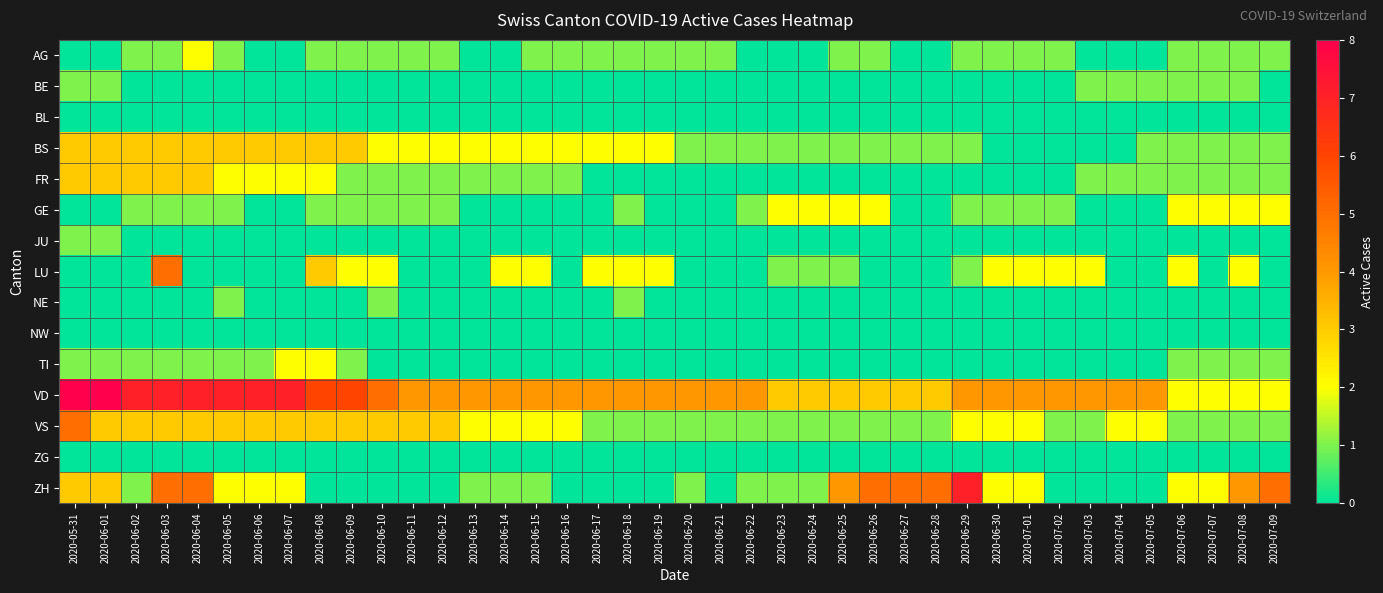

Reading left to right, list all the values displayed in this chart.

AG: 2020-05-31=0	2020-06-01=0	2020-06-02=1	2020-06-03=1	2020-06-04=2	2020-06-05=1	2020-06-06=0	2020-06-07=0	2020-06-08=1	2020-06-09=1	2020-06-10=1	2020-06-11=1	2020-06-12=1	2020-06-13=0	2020-06-14=0	2020-06-15=1	2020-06-16=1	2020-06-17=1	2020-06-18=1	2020-06-19=1	2020-06-20=1	2020-06-21=1	2020-06-22=0	2020-06-23=0	2020-06-24=0	2020-06-25=1	2020-06-26=1	2020-06-27=0	2020-06-28=0	2020-06-29=1	2020-06-30=1	2020-07-01=1	2020-07-02=1	2020-07-03=0	2020-07-04=0	2020-07-05=0	2020-07-06=1	2020-07-07=1	2020-07-08=1	2020-07-09=1
BE: 2020-05-31=1	2020-06-01=1	2020-06-02=0	2020-06-03=0	2020-06-04=0	2020-06-05=0	2020-06-06=0	2020-06-07=0	2020-06-08=0	2020-06-09=0	2020-06-10=0	2020-06-11=0	2020-06-12=0	2020-06-13=0	2020-06-14=0	2020-06-15=0	2020-06-16=0	2020-06-17=0	2020-06-18=0	2020-06-19=0	2020-06-20=0	2020-06-21=0	2020-06-22=0	2020-06-23=0	2020-06-24=0	2020-06-25=0	2020-06-26=0	2020-06-27=0	2020-06-28=0	2020-06-29=0	2020-06-30=0	2020-07-01=0	2020-07-02=0	2020-07-03=1	2020-07-04=1	2020-07-05=1	2020-07-06=1	2020-07-07=1	2020-07-08=1	2020-07-09=0
BL: 2020-05-31=0	2020-06-01=0	2020-06-02=0	2020-06-03=0	2020-06-04=0	2020-06-05=0	2020-06-06=0	2020-06-07=0	2020-06-08=0	2020-06-09=0	2020-06-10=0	2020-06-11=0	2020-06-12=0	2020-06-13=0	2020-06-14=0	2020-06-15=0	2020-06-16=0	2020-06-17=0	2020-06-18=0	2020-06-19=0	2020-06-20=0	2020-06-21=0	2020-06-22=0	2020-06-23=0	2020-06-24=0	2020-06-25=0	2020-06-26=0	2020-06-27=0	2020-06-28=0	2020-06-29=0	2020-06-30=0	2020-07-01=0	2020-07-02=0	2020-07-03=0	2020-07-04=0	2020-07-05=0	2020-07-06=0	2020-07-07=0	2020-07-08=0	2020-07-09=0
BS: 2020-05-31=3	2020-06-01=3	2020-06-02=3	2020-06-03=3	2020-06-04=3	2020-06-05=3	2020-06-06=3	2020-06-07=3	2020-06-08=3	2020-06-09=3	2020-06-10=2	2020-06-11=2	2020-06-12=2	2020-06-13=2	2020-06-14=2	2020-06-15=2	2020-06-16=2	2020-06-17=2	2020-06-18=2	2020-06-19=2	2020-06-20=1	2020-06-21=1	2020-06-22=1	2020-06-23=1	2020-06-24=1	2020-06-25=1	2020-06-26=1	2020-06-27=1	2020-06-28=1	2020-06-29=1	2020-06-30=0	2020-07-01=0	2020-07-02=0	2020-07-03=0	2020-07-04=0	2020-07-05=1	2020-07-06=1	2020-07-07=1	2020-07-08=1	2020-07-09=1
FR: 2020-05-31=3	2020-06-01=3	2020-06-02=3	2020-06-03=3	2020-06-04=3	2020-06-05=2	2020-06-06=2	2020-06-07=2	2020-06-08=2	2020-06-09=1	2020-06-10=1	2020-06-11=1	2020-06-12=1	2020-06-13=1	2020-06-14=1	2020-06-15=1	2020-06-16=1	2020-06-17=0	2020-06-18=0	2020-06-19=0	2020-06-20=0	2020-06-21=0	2020-06-22=0	2020-06-23=0	2020-06-24=0	2020-06-25=0	2020-06-26=0	2020-06-27=0	2020-06-28=0	2020-06-29=0	2020-06-30=0	2020-07-01=0	2020-07-02=0	2020-07-03=1	2020-07-04=1	2020-07-05=1	2020-07-06=1	2020-07-07=1	2020-07-08=1	2020-07-09=1
GE: 2020-05-31=0	2020-06-01=0	2020-06-02=1	2020-06-03=1	2020-06-04=1	2020-06-05=1	2020-06-06=0	2020-06-07=0	2020-06-08=1	2020-06-09=1	2020-06-10=1	2020-06-11=1	2020-06-12=1	2020-06-13=0	2020-06-14=0	2020-06-15=0	2020-06-16=0	2020-06-17=0	2020-06-18=1	2020-06-19=0	2020-06-20=0	2020-06-21=0	2020-06-22=1	2020-06-23=2	2020-06-24=2	2020-06-25=2	2020-06-26=2	2020-06-27=0	2020-06-28=0	2020-06-29=1	2020-06-30=1	2020-07-01=1	2020-07-02=1	2020-07-03=0	2020-07-04=0	2020-07-05=0	2020-07-06=2	2020-07-07=2	2020-07-08=2	2020-07-09=2
JU: 2020-05-31=1	2020-06-01=1	2020-06-02=0	2020-06-03=0	2020-06-04=0	2020-06-05=0	2020-06-06=0	2020-06-07=0	2020-06-08=0	2020-06-09=0	2020-06-10=0	2020-06-11=0	2020-06-12=0	2020-06-13=0	2020-06-14=0	2020-06-15=0	2020-06-16=0	2020-06-17=0	2020-06-18=0	2020-06-19=0	2020-06-20=0	2020-06-21=0	2020-06-22=0	2020-06-23=0	2020-06-24=0	2020-06-25=0	2020-06-26=0	2020-06-27=0	2020-06-28=0	2020-06-29=0	2020-06-30=0	2020-07-01=0	2020-07-02=0	2020-07-03=0	2020-07-04=0	2020-07-05=0	2020-07-06=0	2020-07-07=0	2020-07-08=0	2020-07-09=0
LU: 2020-05-31=0	2020-06-01=0	2020-06-02=0	2020-06-03=5	2020-06-04=0	2020-06-05=0	2020-06-06=0	2020-06-07=0	2020-06-08=3	2020-06-09=2	2020-06-10=2	2020-06-11=0	2020-06-12=0	2020-06-13=0	2020-06-14=2	2020-06-15=2	2020-06-16=0	2020-06-17=2	2020-06-18=2	2020-06-19=2	2020-06-20=0	2020-06-21=0	2020-06-22=0	2020-06-23=1	2020-06-24=1	2020-06-25=1	2020-06-26=0	2020-06-27=0	2020-06-28=0	2020-06-29=1	2020-06-30=2	2020-07-01=2	2020-07-02=2	2020-07-03=2	2020-07-04=0	2020-07-05=0	2020-07-06=2	2020-07-07=0	2020-07-08=2	2020-07-09=0
NE: 2020-05-31=0	2020-06-01=0	2020-06-02=0	2020-06-03=0	2020-06-04=0	2020-06-05=1	2020-06-06=0	2020-06-07=0	2020-06-08=0	2020-06-09=0	2020-06-10=1	2020-06-11=0	2020-06-12=0	2020-06-13=0	2020-06-14=0	2020-06-15=0	2020-06-16=0	2020-06-17=0	2020-06-18=1	2020-06-19=0	2020-06-20=0	2020-06-21=0	2020-06-22=0	2020-06-23=0	2020-06-24=0	2020-06-25=0	2020-06-26=0	2020-06-27=0	2020-06-28=0	2020-06-29=0	2020-06-30=0	2020-07-01=0	2020-07-02=0	2020-07-03=0	2020-07-04=0	2020-07-05=0	2020-07-06=0	2020-07-07=0	2020-07-08=0	2020-07-09=0
NW: 2020-05-31=0	2020-06-01=0	2020-06-02=0	2020-06-03=0	2020-06-04=0	2020-06-05=0	2020-06-06=0	2020-06-07=0	2020-06-08=0	2020-06-09=0	2020-06-10=0	2020-06-11=0	2020-06-12=0	2020-06-13=0	2020-06-14=0	2020-06-15=0	2020-06-16=0	2020-06-17=0	2020-06-18=0	2020-06-19=0	2020-06-20=0	2020-06-21=0	2020-06-22=0	2020-06-23=0	2020-06-24=0	2020-06-25=0	2020-06-26=0	2020-06-27=0	2020-06-28=0	2020-06-29=0	2020-06-30=0	2020-07-01=0	2020-07-02=0	2020-07-03=0	2020-07-04=0	2020-07-05=0	2020-07-06=0	2020-07-07=0	2020-07-08=0	2020-07-09=0
TI: 2020-05-31=1	2020-06-01=1	2020-06-02=1	2020-06-03=1	2020-06-04=1	2020-06-05=1	2020-06-06=1	2020-06-07=2	2020-06-08=2	2020-06-09=1	2020-06-10=0	2020-06-11=0	2020-06-12=0	2020-06-13=0	2020-06-14=0	2020-06-15=0	2020-06-16=0	2020-06-17=0	2020-06-18=0	2020-06-19=0	2020-06-20=0	2020-06-21=0	2020-06-22=0	2020-06-23=0	2020-06-24=0	2020-06-25=0	2020-06-26=0	2020-06-27=0	2020-06-28=0	2020-06-29=0	2020-06-30=0	2020-07-01=0	2020-07-02=0	2020-07-03=0	2020-07-04=0	2020-07-05=0	2020-07-06=1	2020-07-07=1	2020-07-08=1	2020-07-09=1
VD: 2020-05-31=8	2020-06-01=8	2020-06-02=7	2020-06-03=7	2020-06-04=7	2020-06-05=7	2020-06-06=7	2020-06-07=7	2020-06-08=6	2020-06-09=6	2020-06-10=5	2020-06-11=4	2020-06-12=4	2020-06-13=4	2020-06-14=4	2020-06-15=4	2020-06-16=4	2020-06-17=4	2020-06-18=4	2020-06-19=4	2020-06-20=4	2020-06-21=4	2020-06-22=4	2020-06-23=3	2020-06-24=3	2020-06-25=3	2020-06-26=3	2020-06-27=3	2020-06-28=3	2020-06-29=4	2020-06-30=4	2020-07-01=4	2020-07-02=4	2020-07-03=4	2020-07-04=4	2020-07-05=4	2020-07-06=2	2020-07-07=2	2020-07-08=2	2020-07-09=2
VS: 2020-05-31=5	2020-06-01=3	2020-06-02=3	2020-06-03=3	2020-06-04=3	2020-06-05=3	2020-06-06=3	2020-06-07=3	2020-06-08=3	2020-06-09=3	2020-06-10=3	2020-06-11=3	2020-06-12=3	2020-06-13=2	2020-06-14=2	2020-06-15=2	2020-06-16=2	2020-06-17=1	2020-06-18=1	2020-06-19=1	2020-06-20=1	2020-06-21=1	2020-06-22=1	2020-06-23=1	2020-06-24=1	2020-06-25=1	2020-06-26=1	2020-06-27=1	2020-06-28=1	2020-06-29=2	2020-06-30=2	2020-07-01=2	2020-07-02=1	2020-07-03=1	2020-07-04=2	2020-07-05=2	2020-07-06=1	2020-07-07=1	2020-07-08=1	2020-07-09=1
ZG: 2020-05-31=0	2020-06-01=0	2020-06-02=0	2020-06-03=0	2020-06-04=0	2020-06-05=0	2020-06-06=0	2020-06-07=0	2020-06-08=0	2020-06-09=0	2020-06-10=0	2020-06-11=0	2020-06-12=0	2020-06-13=0	2020-06-14=0	2020-06-15=0	2020-06-16=0	2020-06-17=0	2020-06-18=0	2020-06-19=0	2020-06-20=0	2020-06-21=0	2020-06-22=0	2020-06-23=0	2020-06-24=0	2020-06-25=0	2020-06-26=0	2020-06-27=0	2020-06-28=0	2020-06-29=0	2020-06-30=0	2020-07-01=0	2020-07-02=0	2020-07-03=0	2020-07-04=0	2020-07-05=0	2020-07-06=0	2020-07-07=0	2020-07-08=0	2020-07-09=0
ZH: 2020-05-31=3	2020-06-01=3	2020-06-02=1	2020-06-03=5	2020-06-04=5	2020-06-05=2	2020-06-06=2	2020-06-07=2	2020-06-08=0	2020-06-09=0	2020-06-10=0	2020-06-11=0	2020-06-12=0	2020-06-13=1	2020-06-14=1	2020-06-15=1	2020-06-16=0	2020-06-17=0	2020-06-18=0	2020-06-19=0	2020-06-20=1	2020-06-21=0	2020-06-22=1	2020-06-23=1	2020-06-24=1	2020-06-25=4	2020-06-26=5	2020-06-27=5	2020-06-28=5	2020-06-29=7	2020-06-30=2	2020-07-01=2	2020-07-02=0	2020-07-03=0	2020-07-04=0	2020-07-05=0	2020-07-06=2	2020-07-07=2	2020-07-08=4	2020-07-09=5